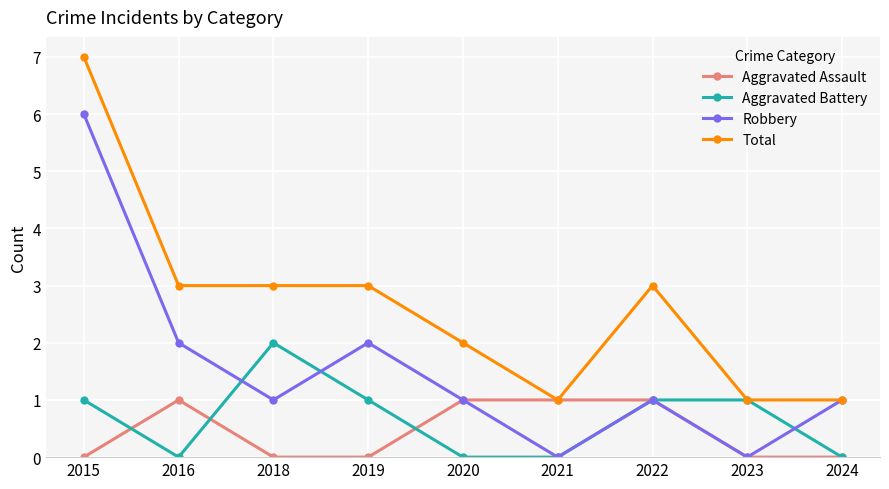

True or false: Robbery has more than 0 interior local peaks.

True